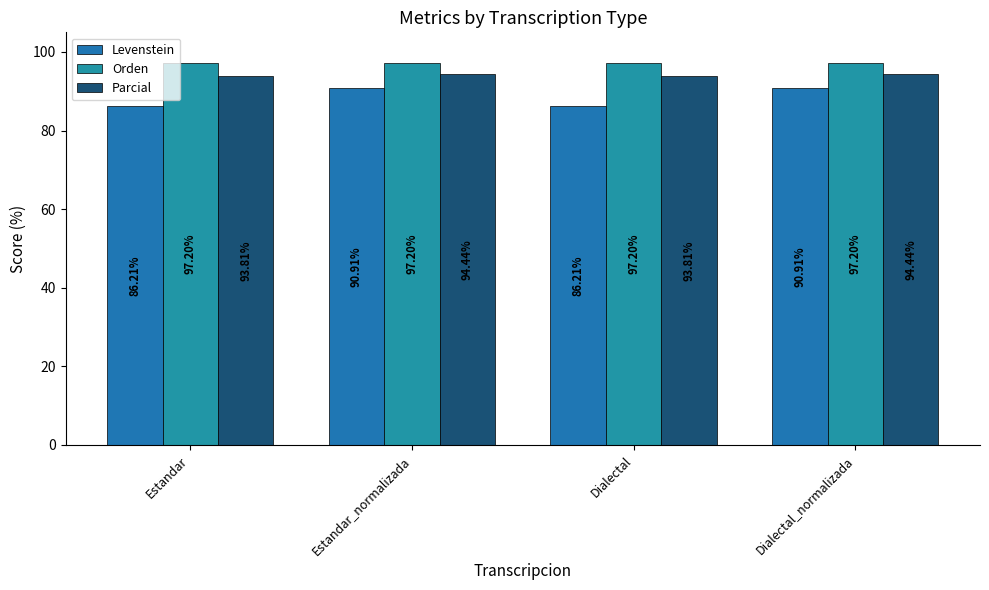

How many groups of bars are there?

4